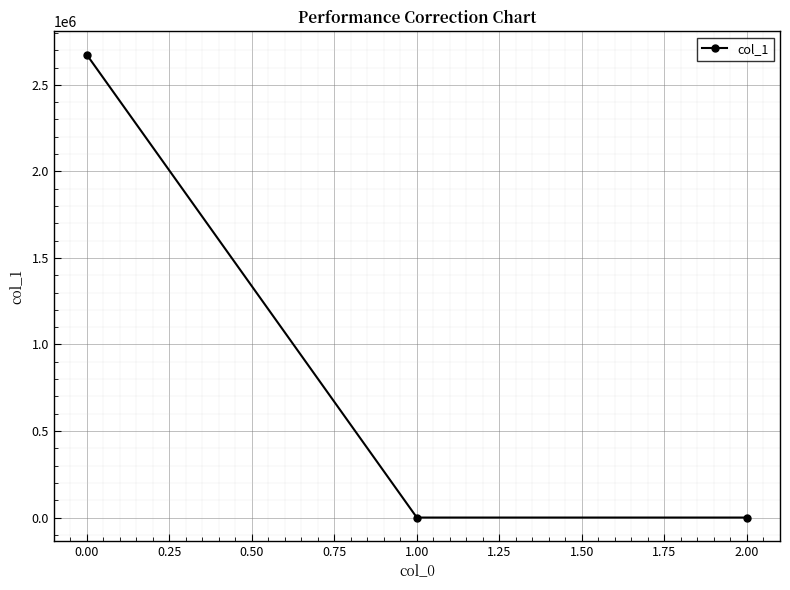

The value at 0.00 is 1147190.9. True or false?

False